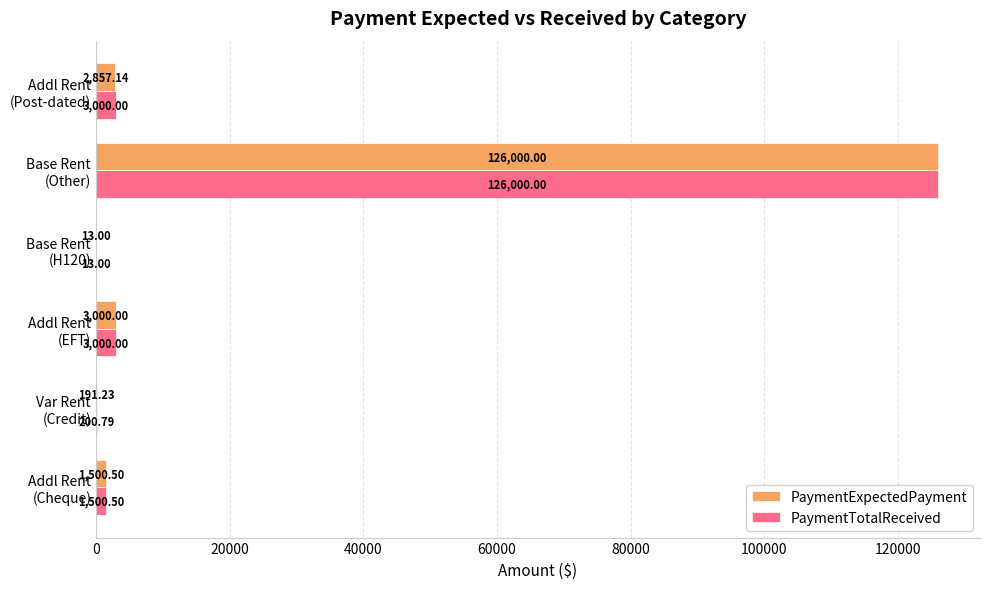

Which series has the largest total across all categories?

PaymentTotalReceived